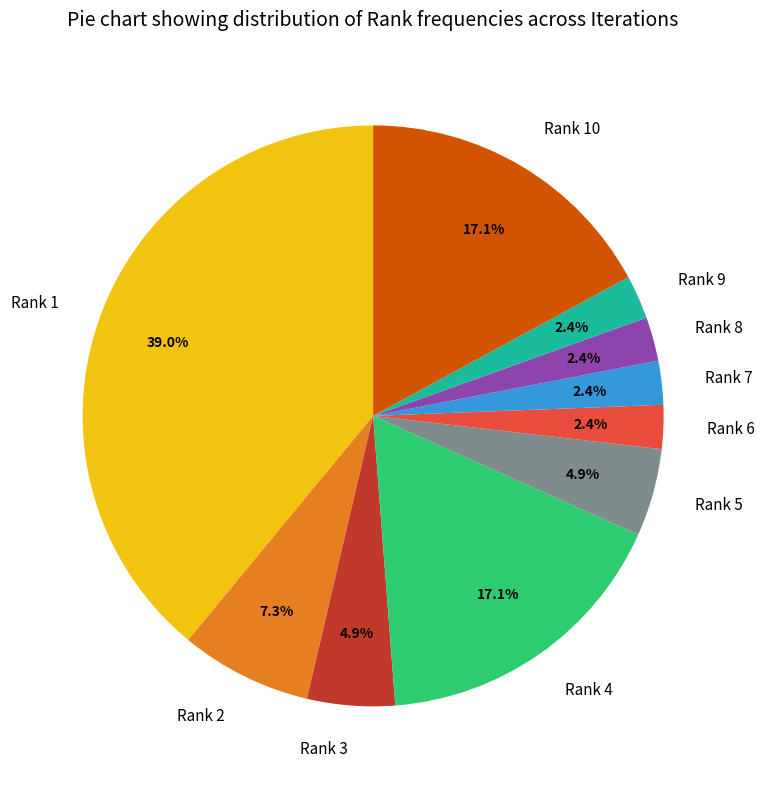

Is there any slice that represents more than half of the pie?

No